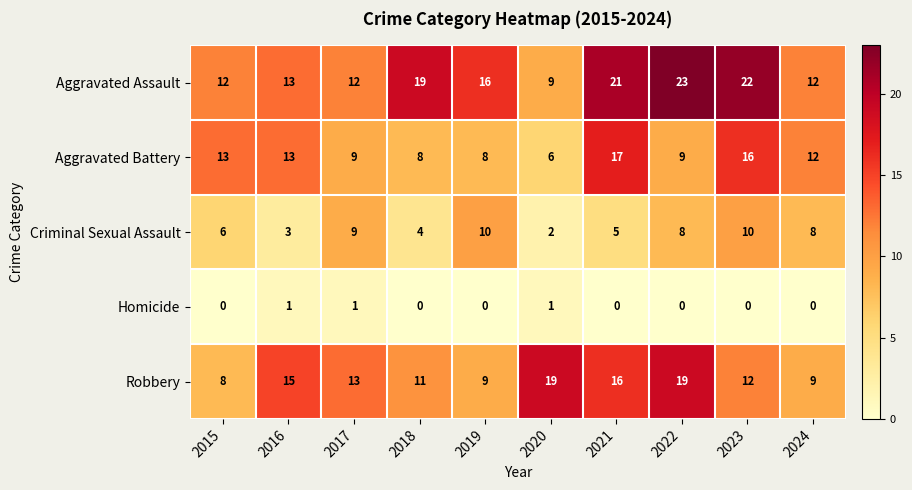

What is the difference between the highest and lowest values at 2019?

16